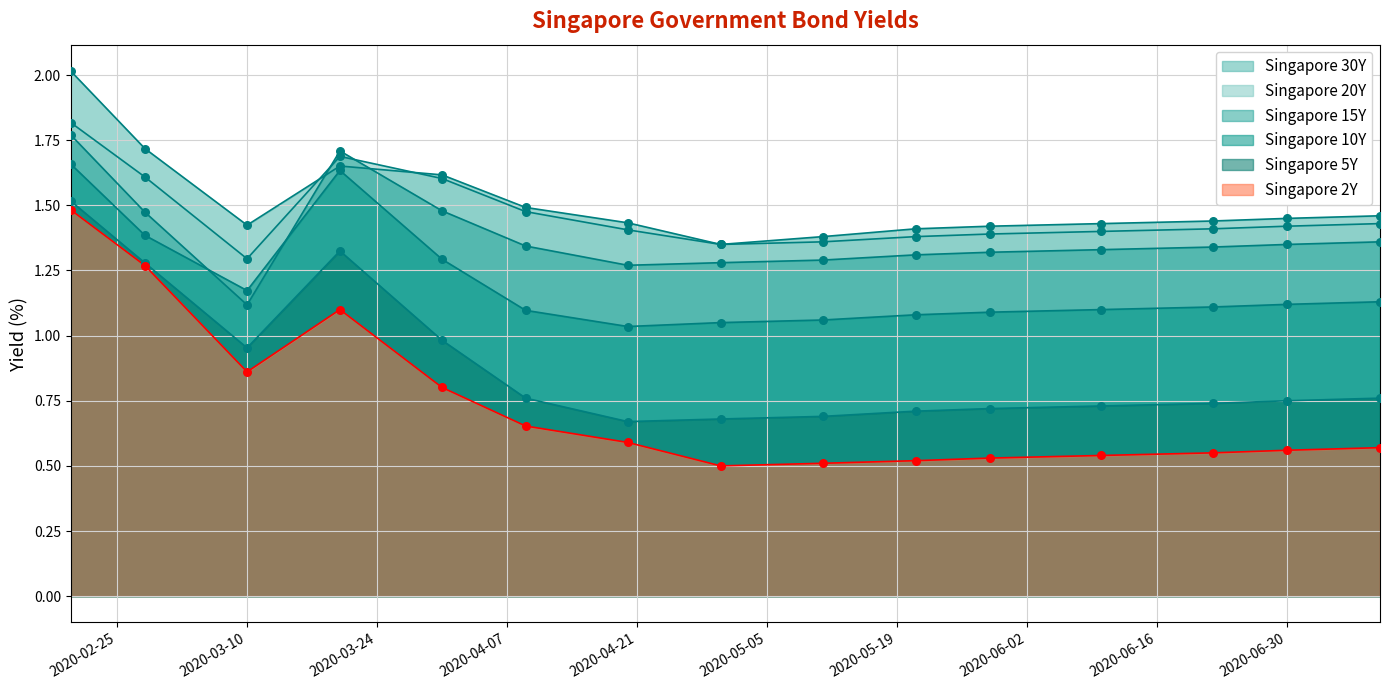

Which series reaches the maximum Y coordinate?

Singapore 30Y